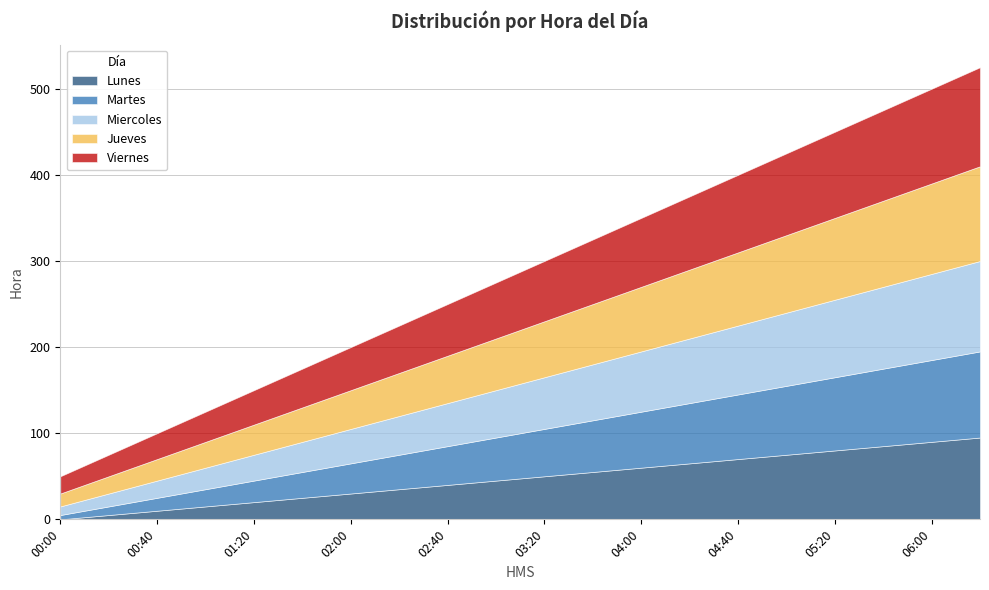

What position from the right is 04:20?

7